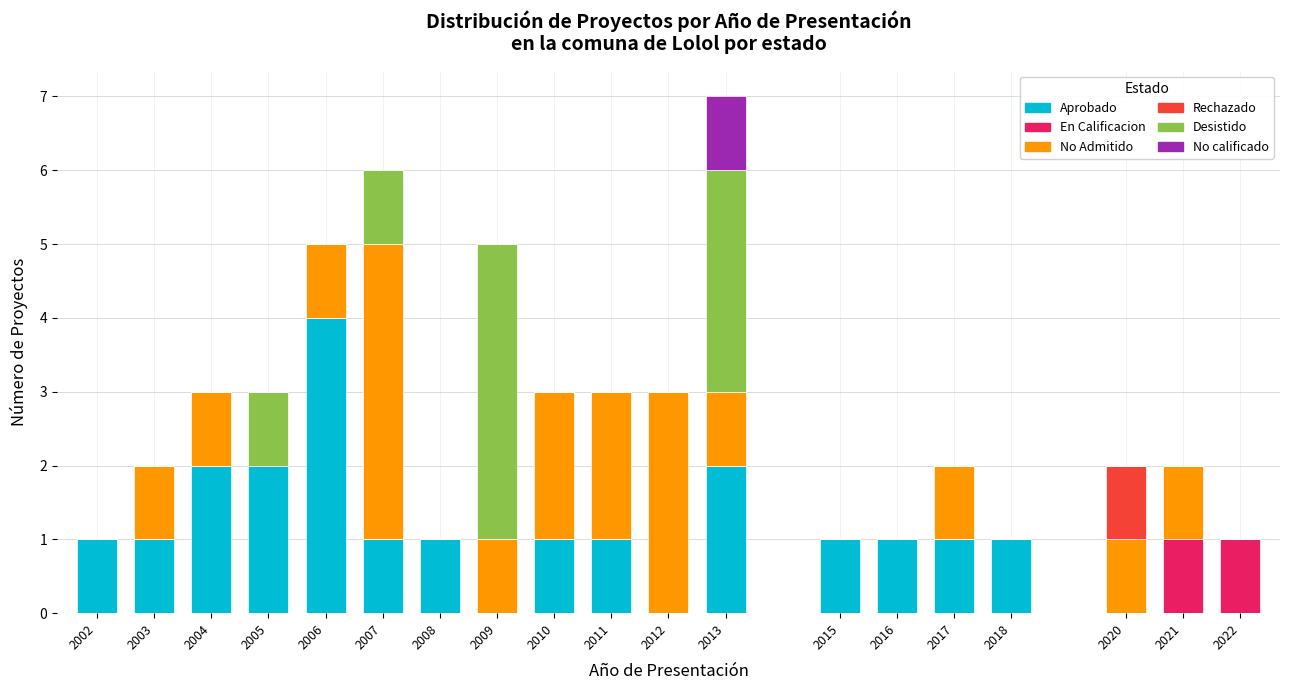

What is the sum of all Aprobado values?

20